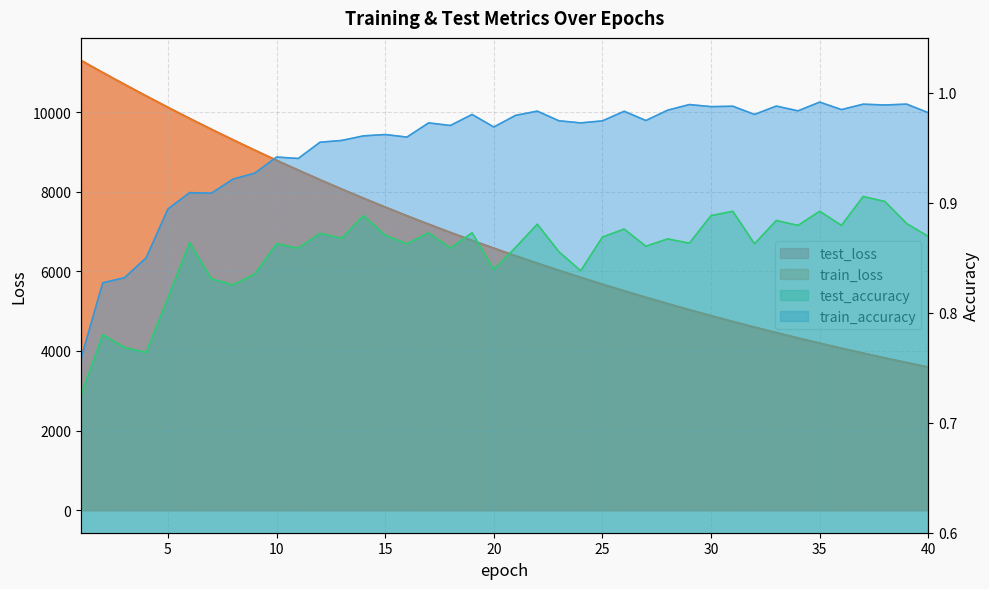

Reading left to right, list all the values displayed in this chart.

test_loss: 11298.1	10993.1	10696.5	10406.0	10119.3	9840.6	9568.8	9302.2	9042.9	8789.2	8542.8	8301.4	8066.4	7837.3	7614.4	7396.6	7184.6	6978.2	6777.2	6581.8	6390.8	6204.9	6024.2	5847.9	5676.5	5509.4	5347.2	5189.1	5035.1	4885.4	4739.7	4598.2	4460.1	4325.9	4195.4	4068.6	3945.0	3825.0	3708.3	3594.8
train_loss: 11296.0	10991.6	10694.2	10403.2	10116.9	9838.1	9565.9	9299.6	9040.2	8786.8	8540.0	8298.9	8064.1	7835.1	7612.0	7394.5	7182.7	6976.3	6775.2	6579.5	6388.7	6203.0	6022.2	5846.2	5674.8	5507.9	5345.5	5187.5	5033.7	4884.0	4738.4	4596.8	4458.9	4324.8	4194.3	4067.4	3944.0	3824.0	3707.3	3593.8
test_accuracy: 0.7	0.8	0.8	0.8	0.8	0.9	0.8	0.8	0.8	0.9	0.9	0.9	0.9	0.9	0.9	0.9	0.9	0.9	0.9	0.8	0.9	0.9	0.9	0.8	0.9	0.9	0.9	0.9	0.9	0.9	0.9	0.9	0.9	0.9	0.9	0.9	0.9	0.9	0.9	0.9
train_accuracy: 0.8	0.8	0.8	0.9	0.9	0.9	0.9	0.9	0.9	0.9	0.9	1.0	1.0	1.0	1.0	1.0	1.0	1.0	1.0	1.0	1.0	1.0	1.0	1.0	1.0	1.0	1.0	1.0	1.0	1.0	1.0	1.0	1.0	1.0	1.0	1.0	1.0	1.0	1.0	1.0